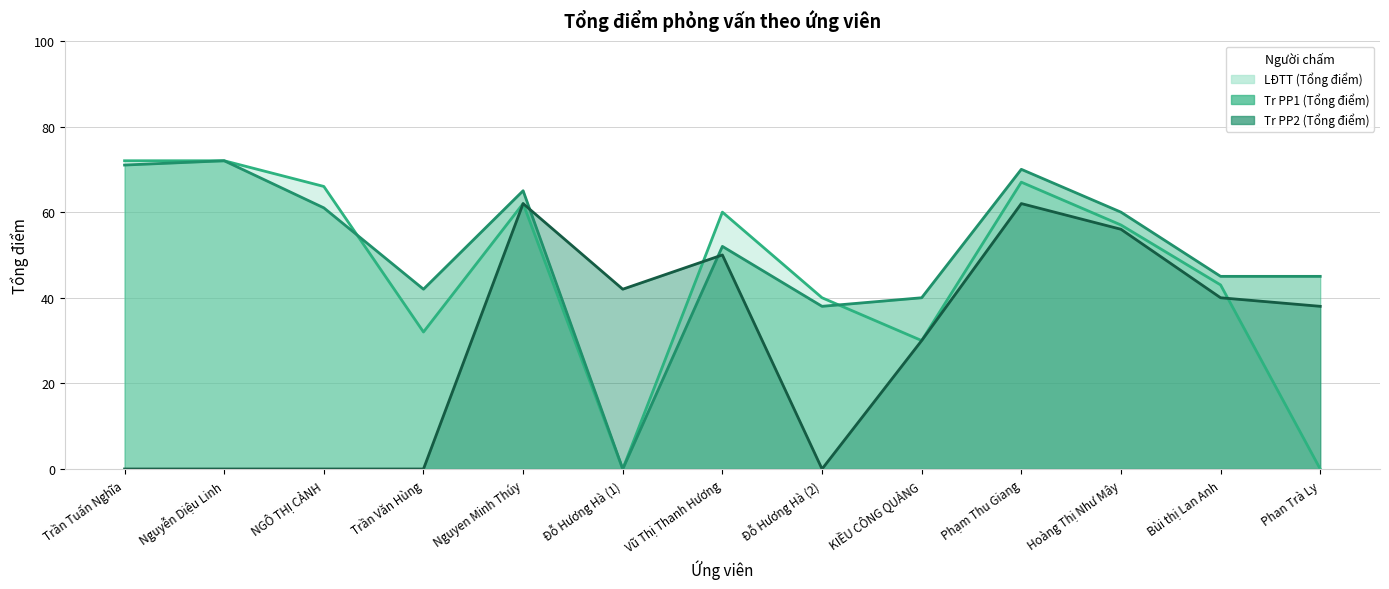

How many times do Tr PP2 (Tổng điểm) and Tr PP1 (Tổng điểm) cross each other?

2